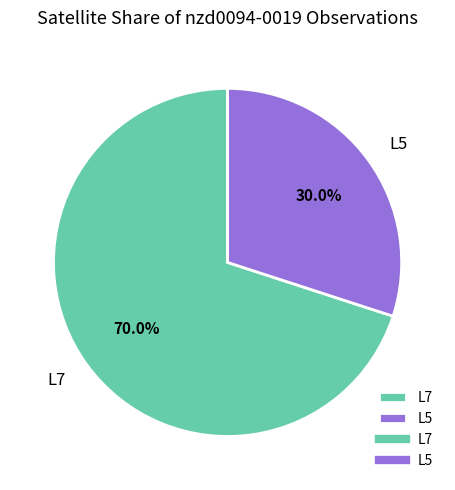

Which has a higher value, L7 or L5?

L7